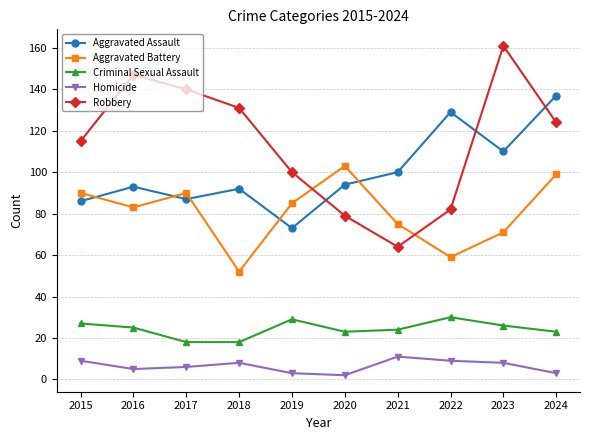

List the series in order of their peak value, lowest first.

Homicide, Criminal Sexual Assault, Aggravated Battery, Aggravated Assault, Robbery